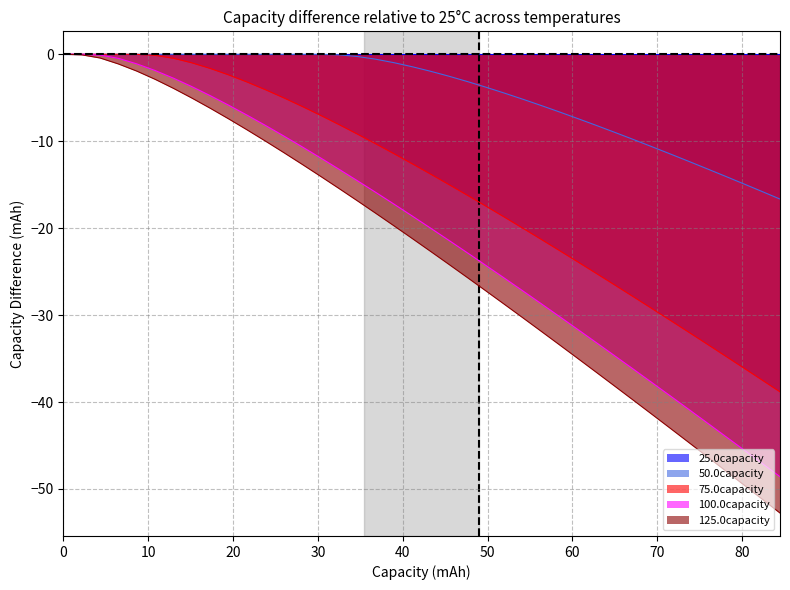

What is the lowest value of the 100.0capacity series?

-48.6